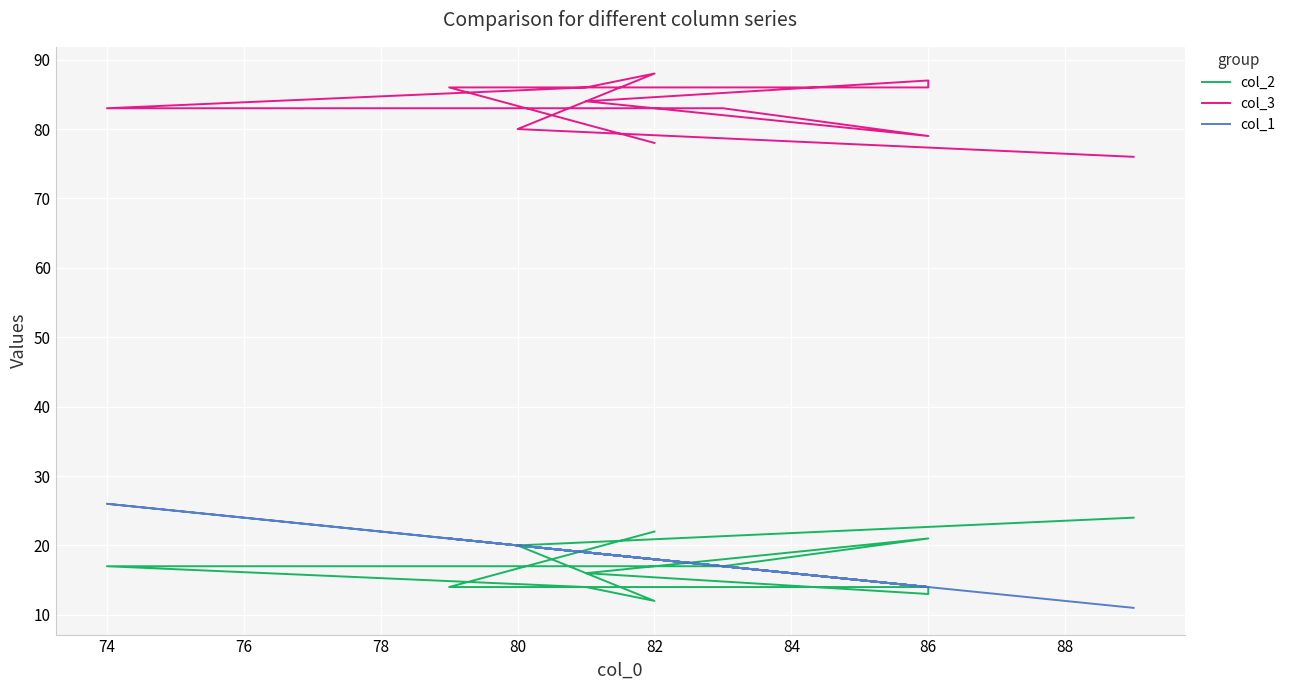

What is the difference between the maximum and minimum values in the col_3 series?

12